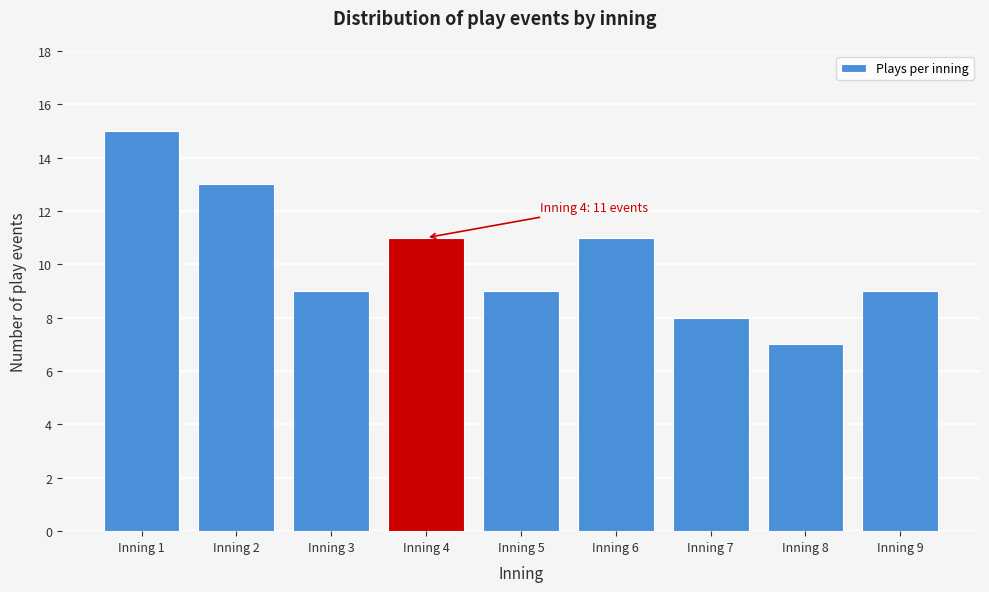

Reading left to right, what are all the values shown in this chart?

15	13	9	11	9	11	8	7	9